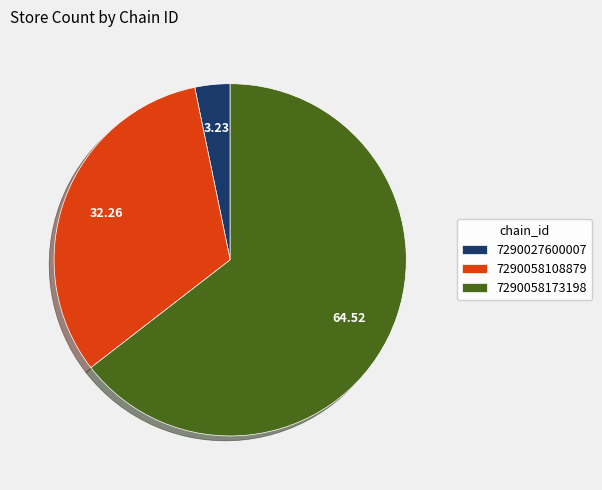

Combined, do 7290058108879 and 7290058173198 account for over 50%?

Yes